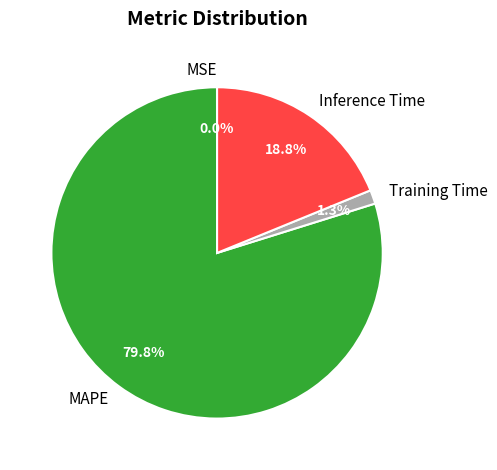

To the nearest percent, what percentage of the pie is MAPE?

80%